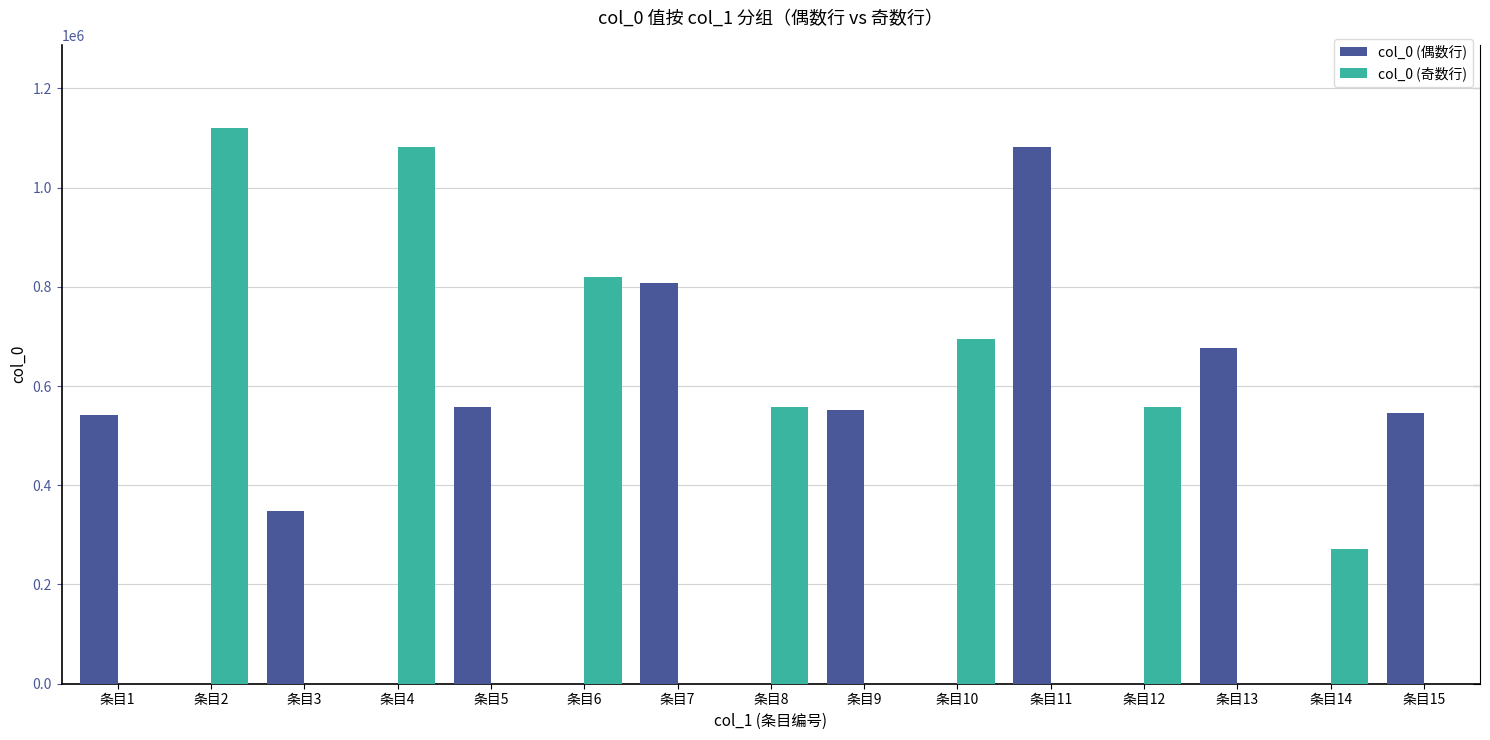

At which label does col_0 (奇数行) reach its peak?

条目2